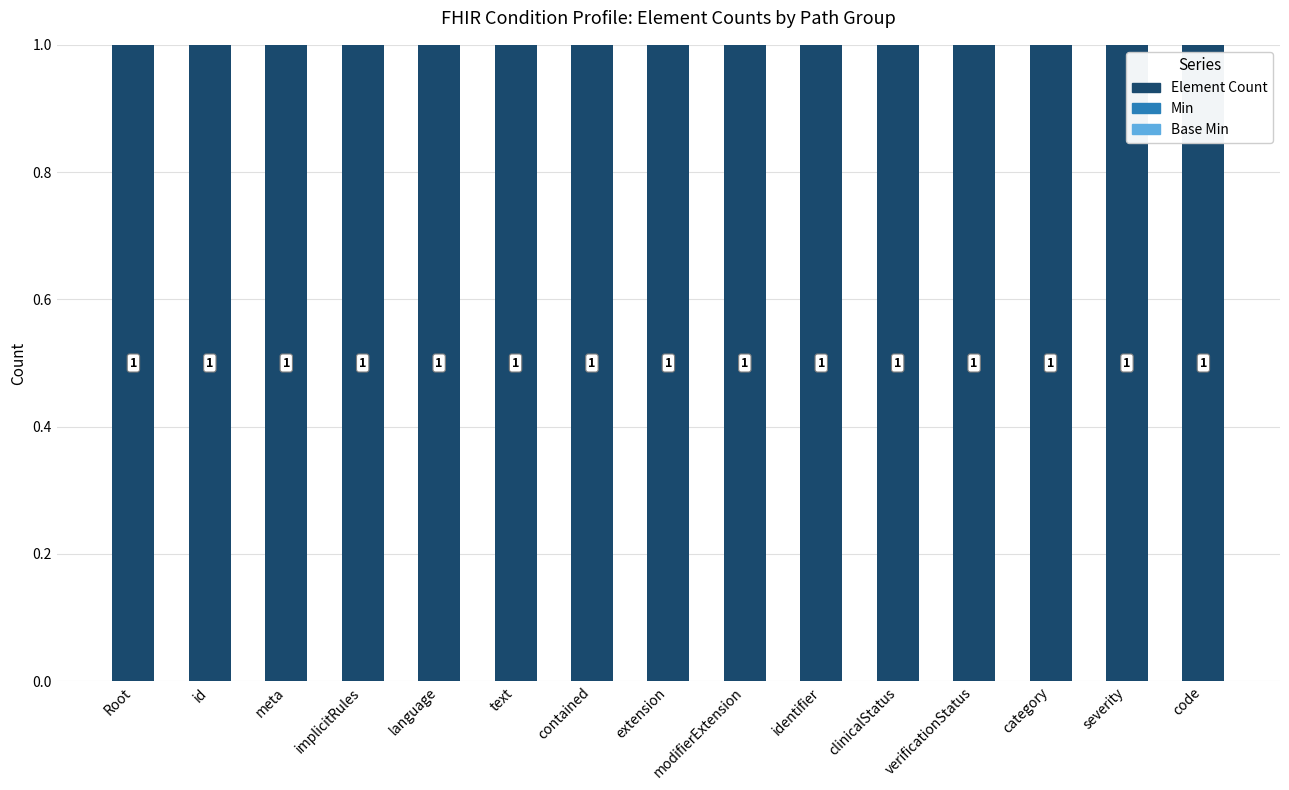

Which has a higher value, implicitRules or category?

implicitRules